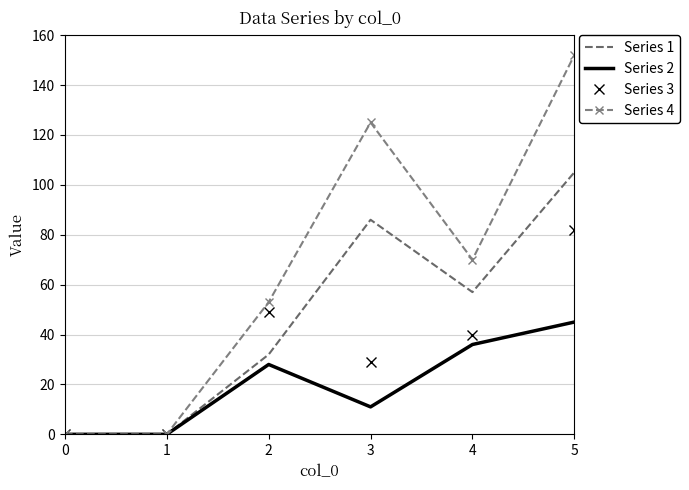

True or false: Series 2 has a value of 54 at 3.

False